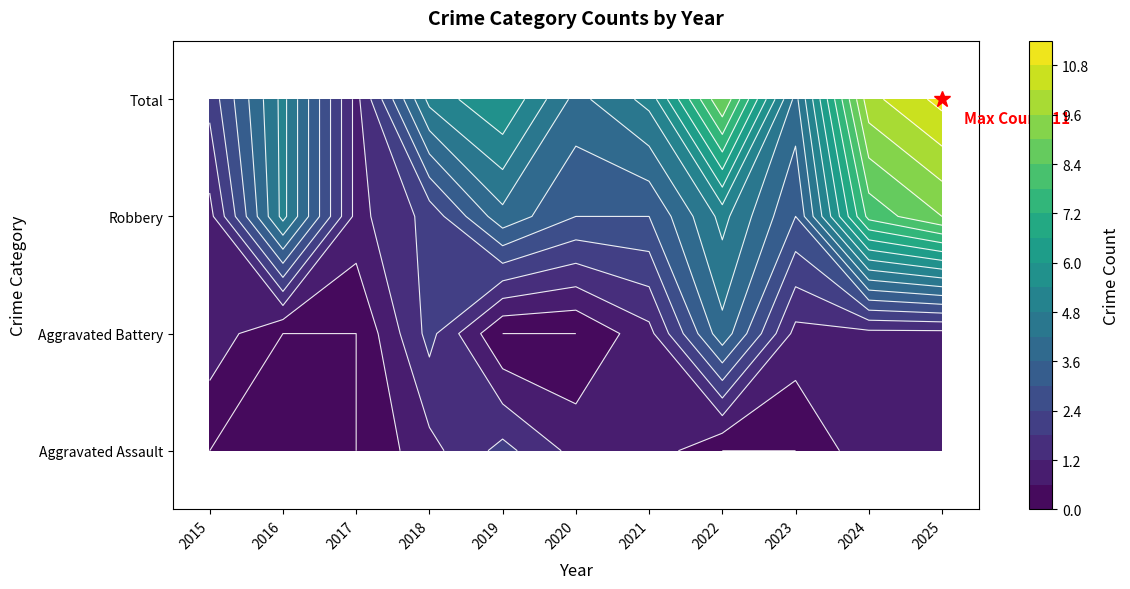

What is the highest value of the Aggravated Battery series?

4